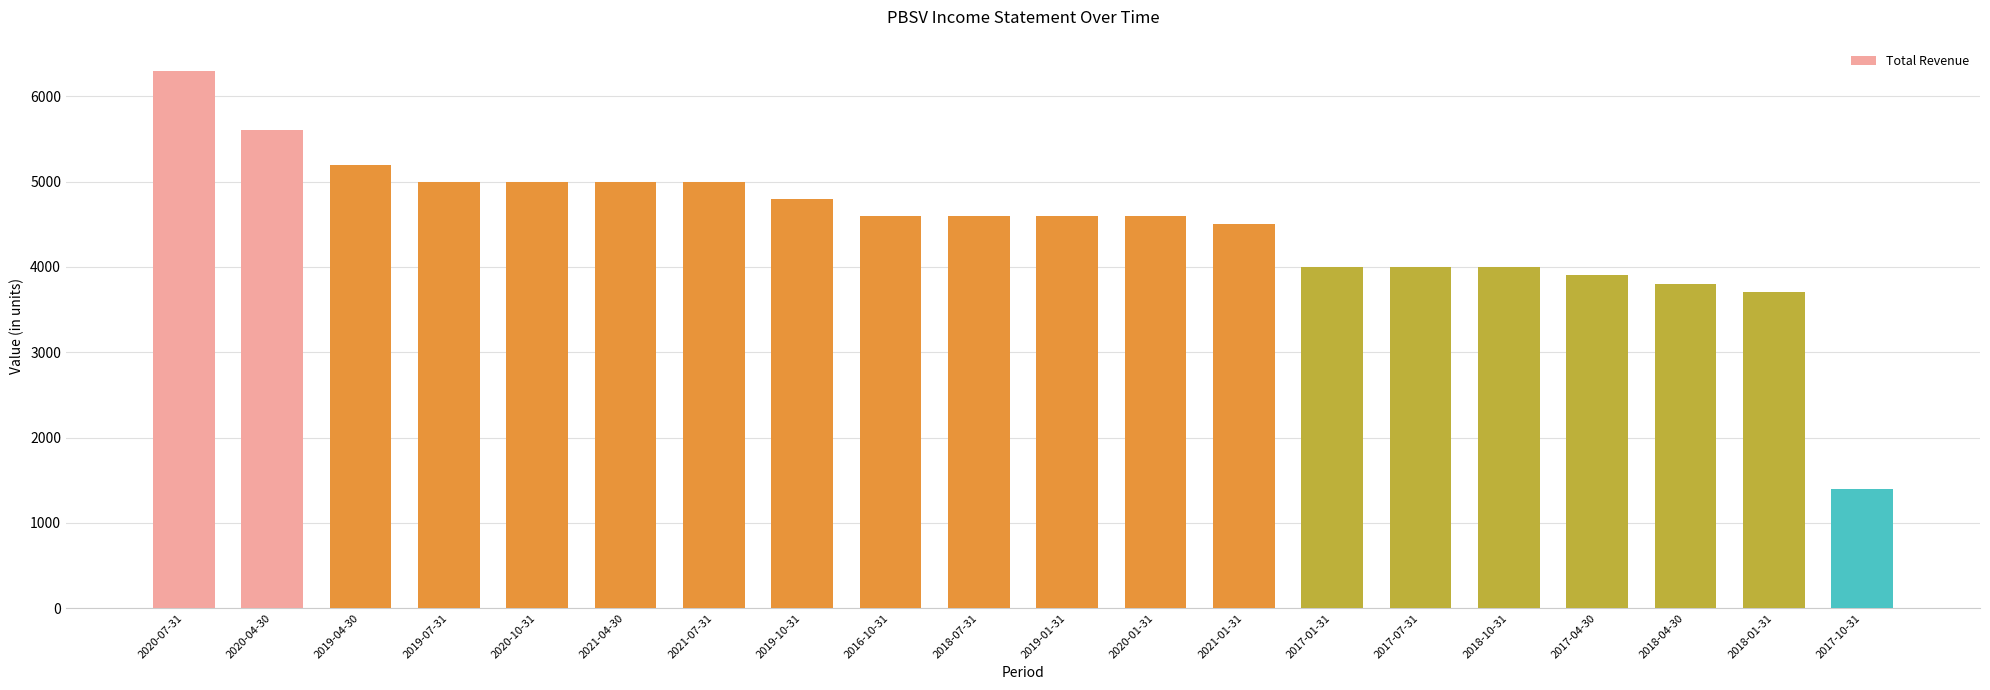

How many bars are there in total?

20